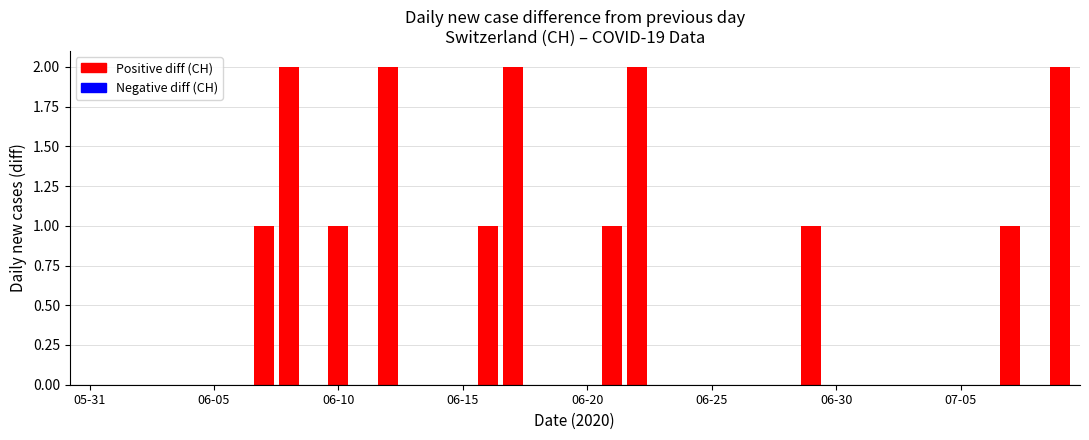

How many data points does each series have?

40